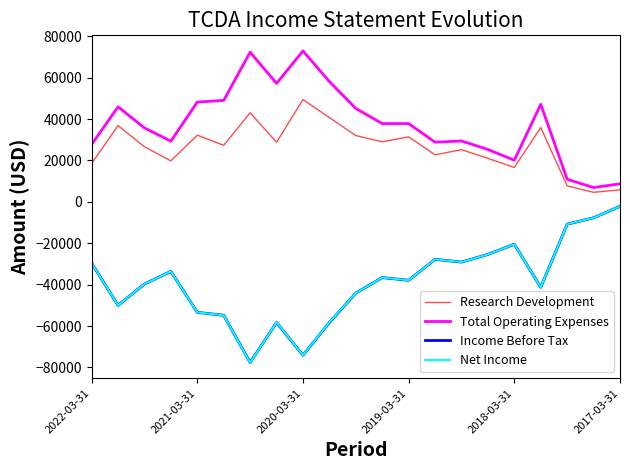

True or false: Research Development and Net Income intersect in this chart.

False